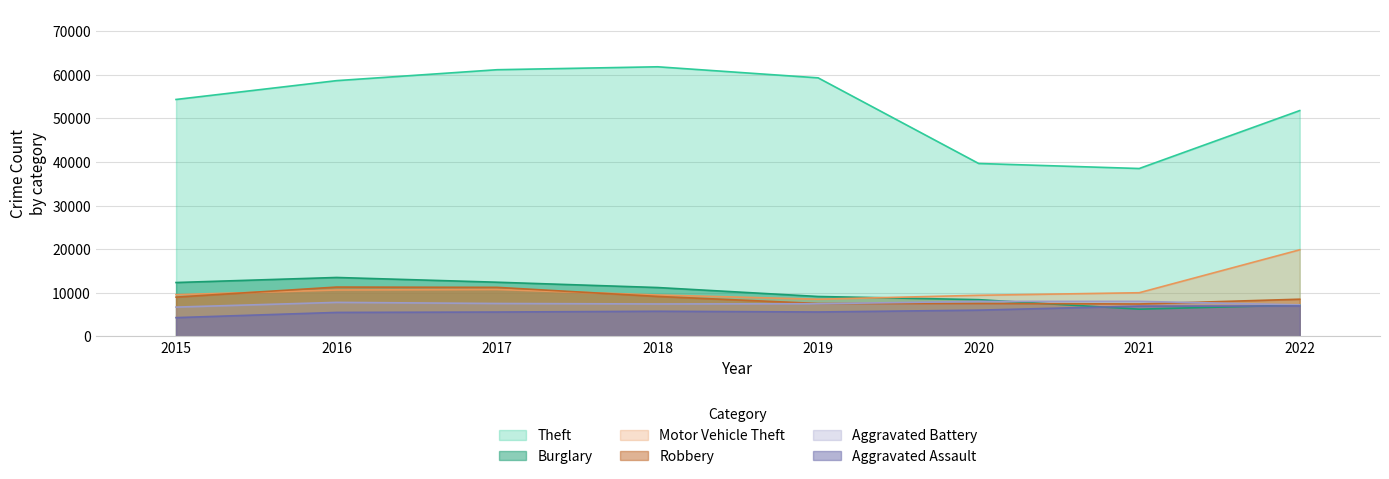

At which label does Robbery first exceed 8981?

2016